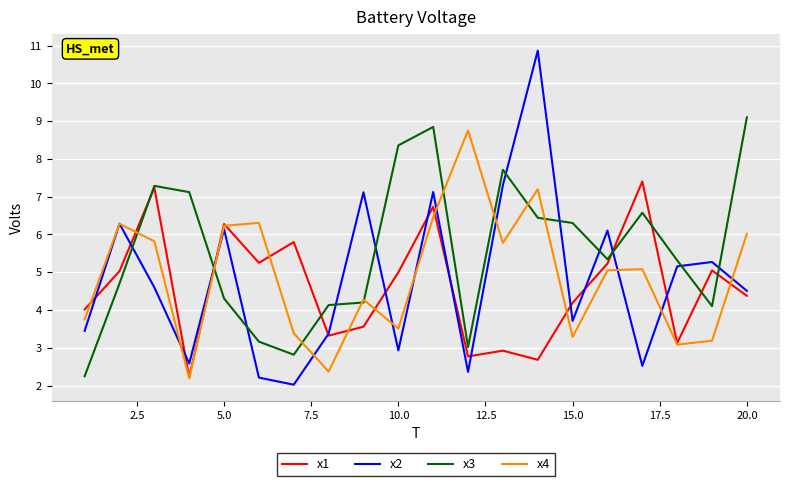

Which series has the largest total across all categories?

x3